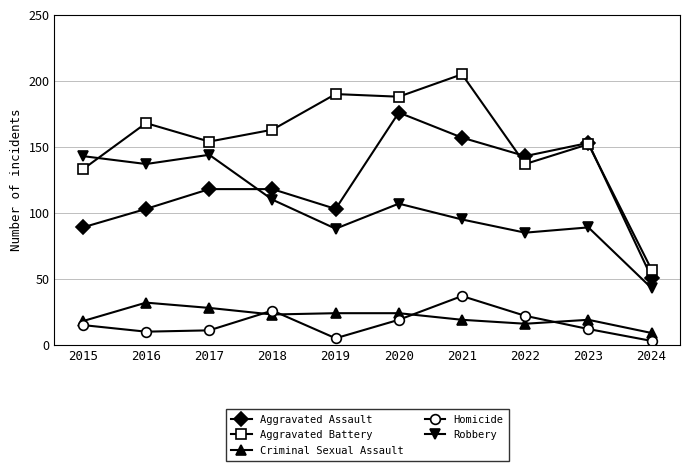

At which category does Robbery reach its first local valley?

2016